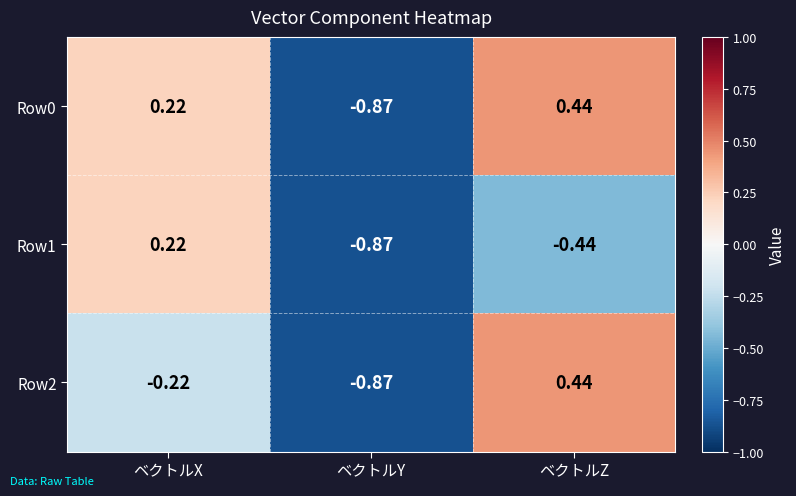

At which label does Row0 reach its peak?

ベクトルZ